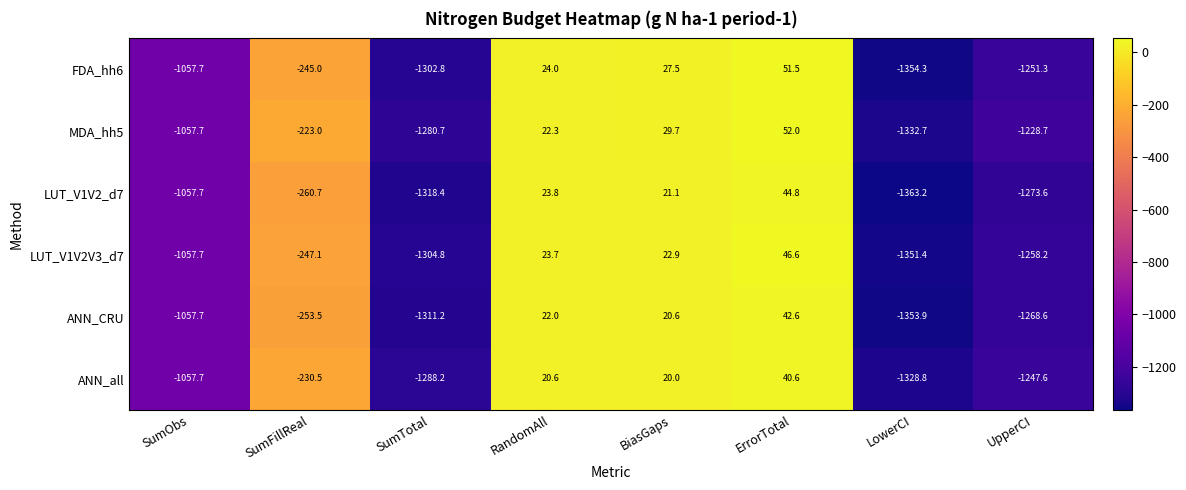

Rank the series by their maximum value, from highest to lowest.

MDA_hh5, FDA_hh6, LUT_V1V2V3_d7, LUT_V1V2_d7, ANN_CRU, ANN_all